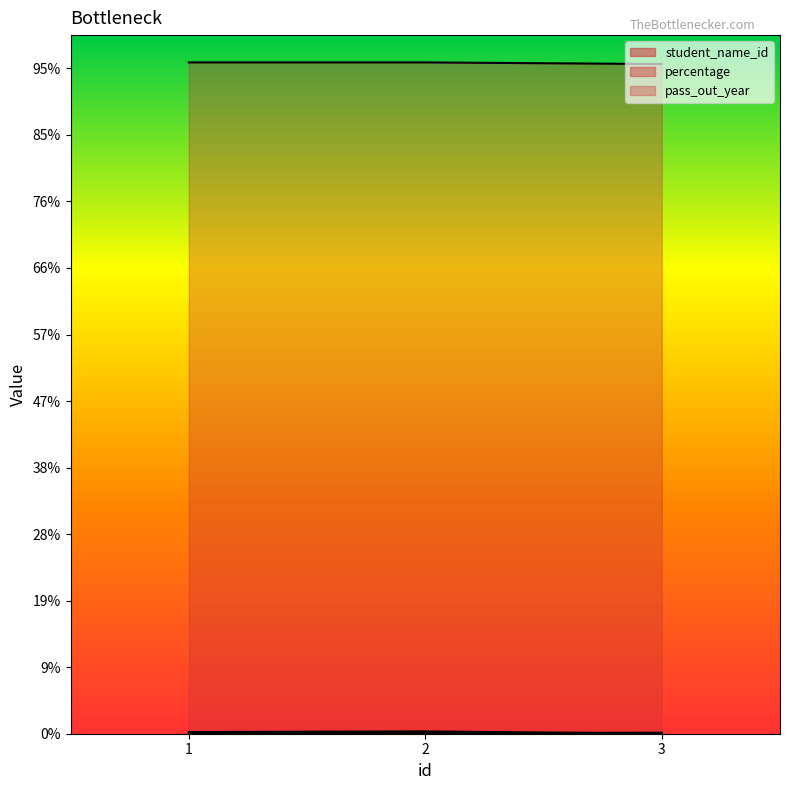

How many values in the student_name_id series are below 2?

1